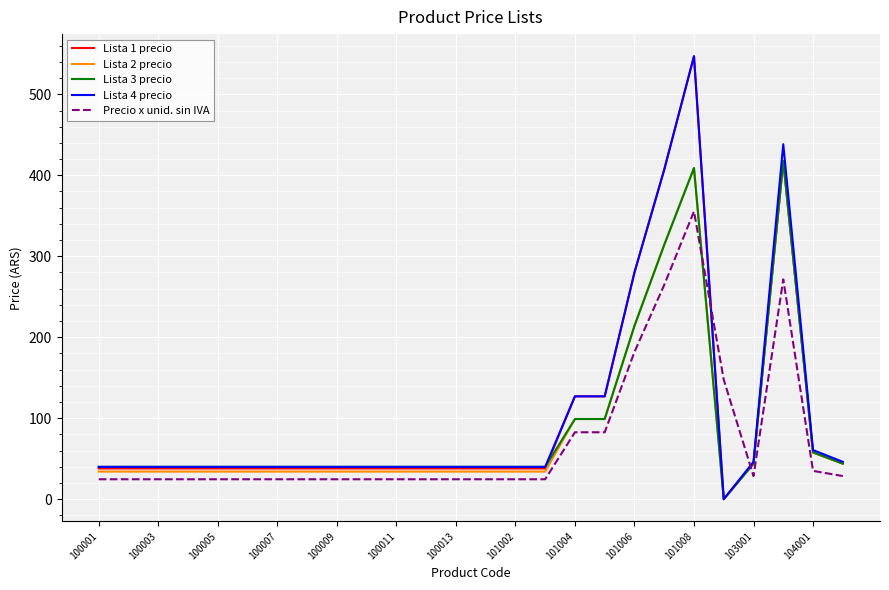

True or false: Precio x unid. sin IVA and Lista 2 precio cross at least once.

True